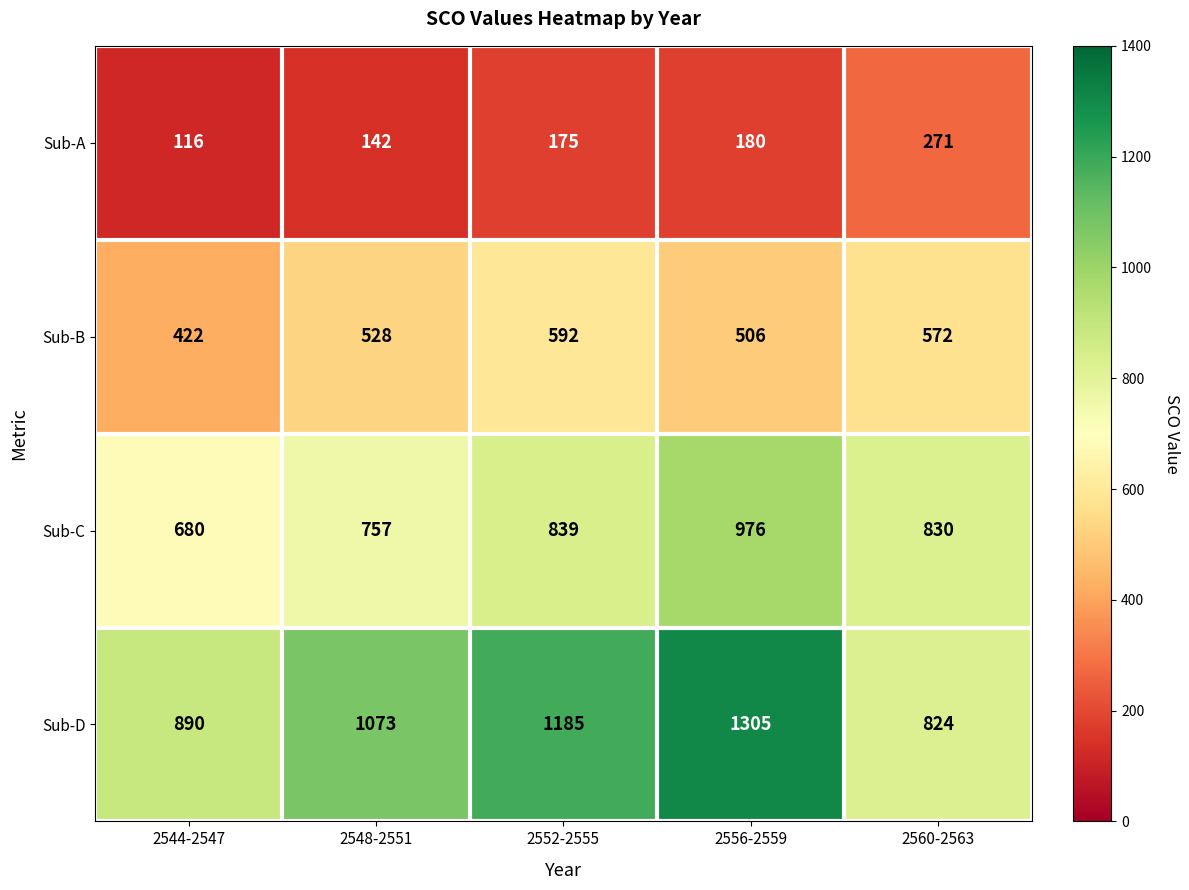

Rank the series by their average value, from lowest to highest.

Sub-A, Sub-B, Sub-C, Sub-D